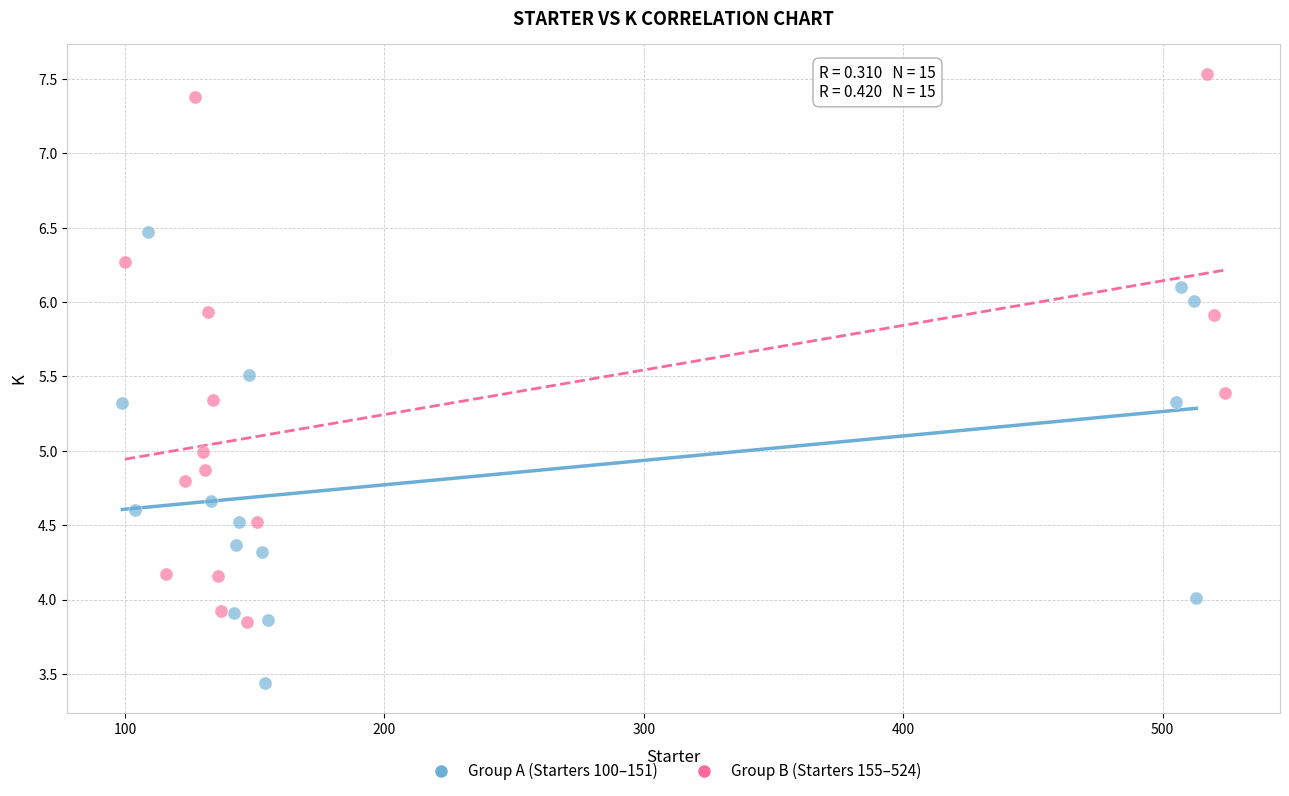

Which series reaches the minimum Y coordinate?

Group A (Starters 100–151)